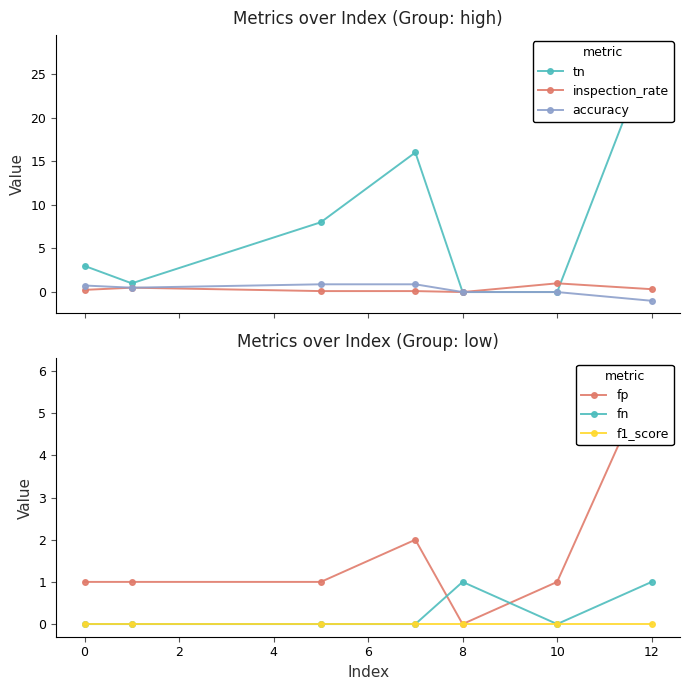

Count the number of data series in this chart.

6